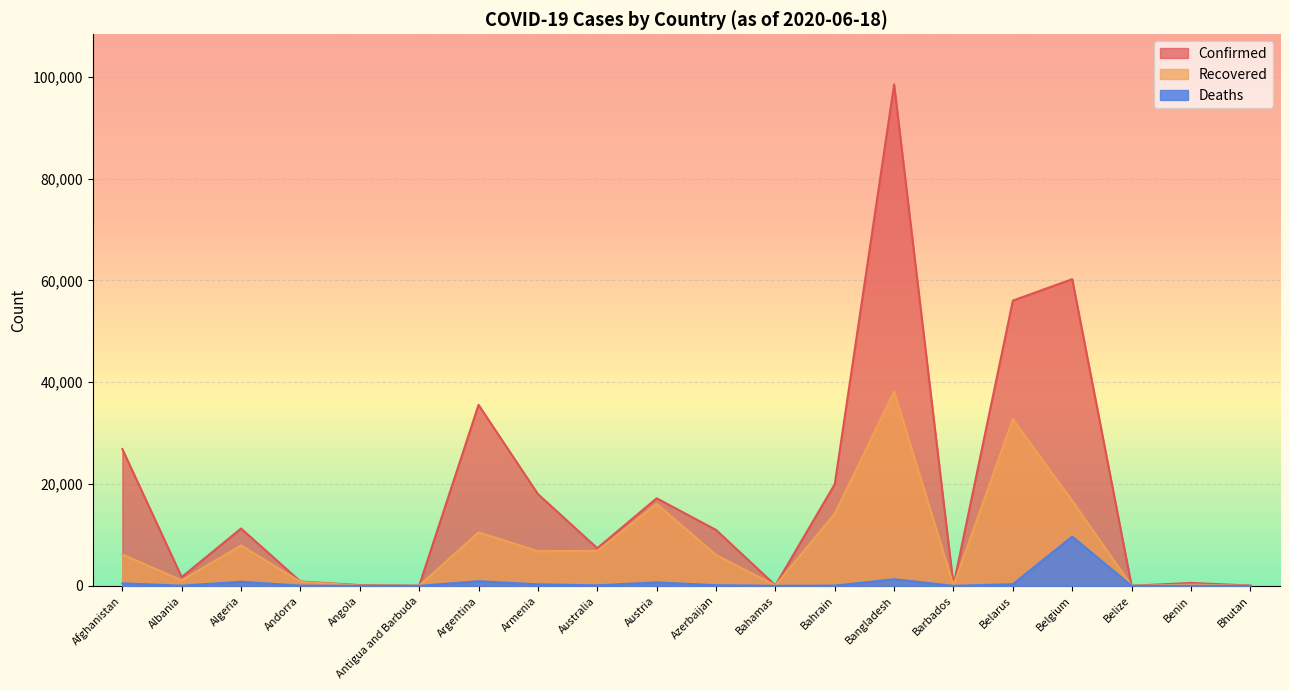

At which label is Recovered closest to 19102?

Belgium